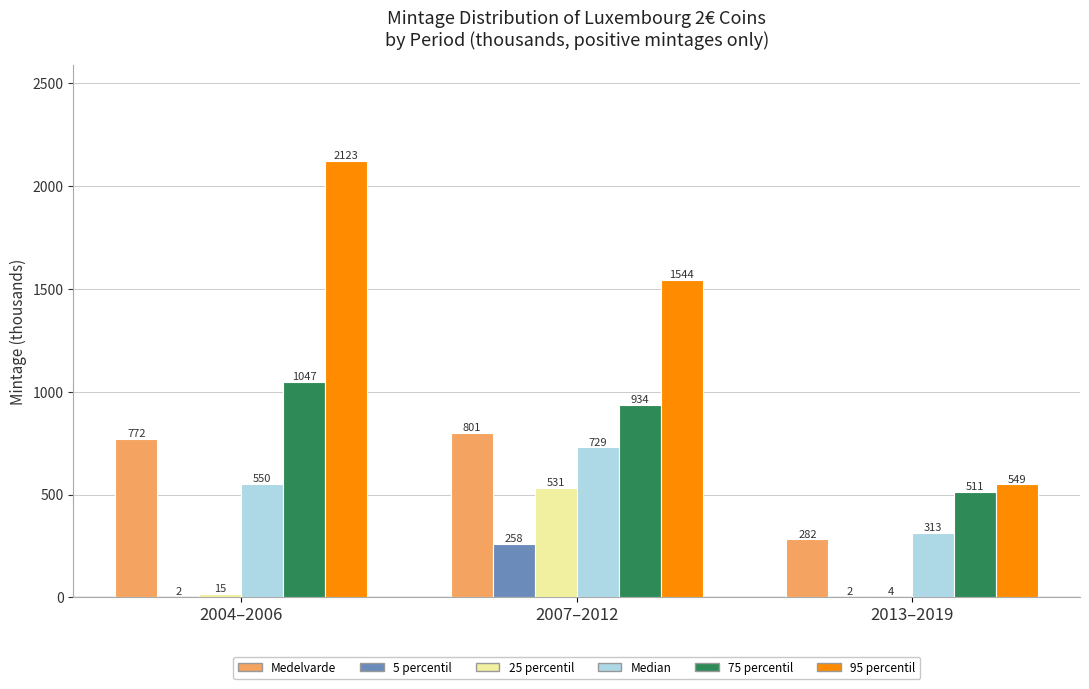

Reading right to left, what are all the values shown in this chart?

Medelvarde: 2013–2019=282	2007–2012=801	2004–2006=772
5 percentil: 2013–2019=2	2007–2012=258	2004–2006=2
25 percentil: 2013–2019=4	2007–2012=531	2004–2006=15
Median: 2013–2019=313	2007–2012=729	2004–2006=550
75 percentil: 2013–2019=511	2007–2012=934	2004–2006=1047
95 percentil: 2013–2019=549	2007–2012=1544	2004–2006=2123